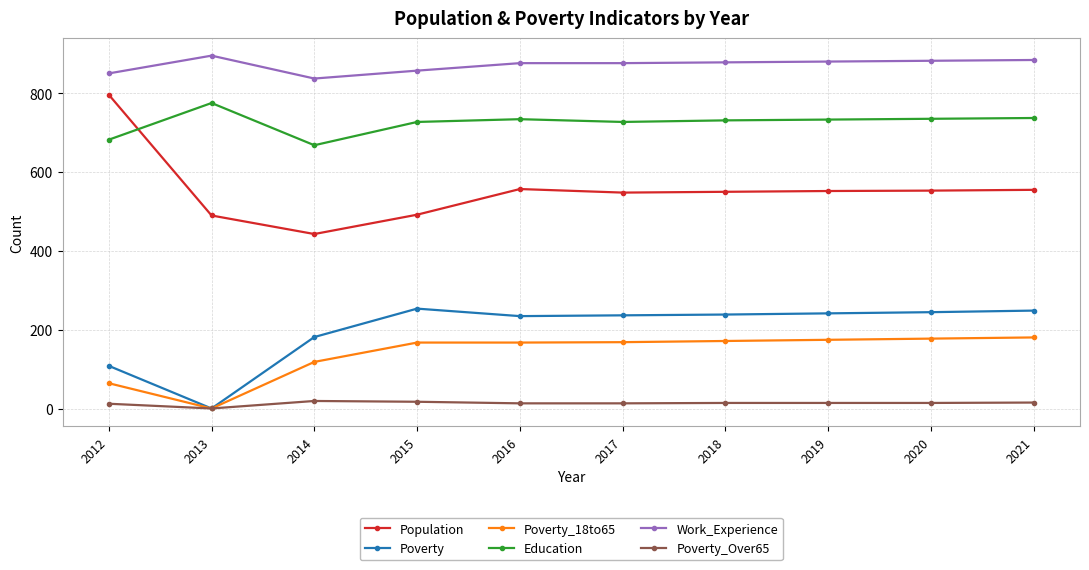

Count the number of data series in this chart.

6